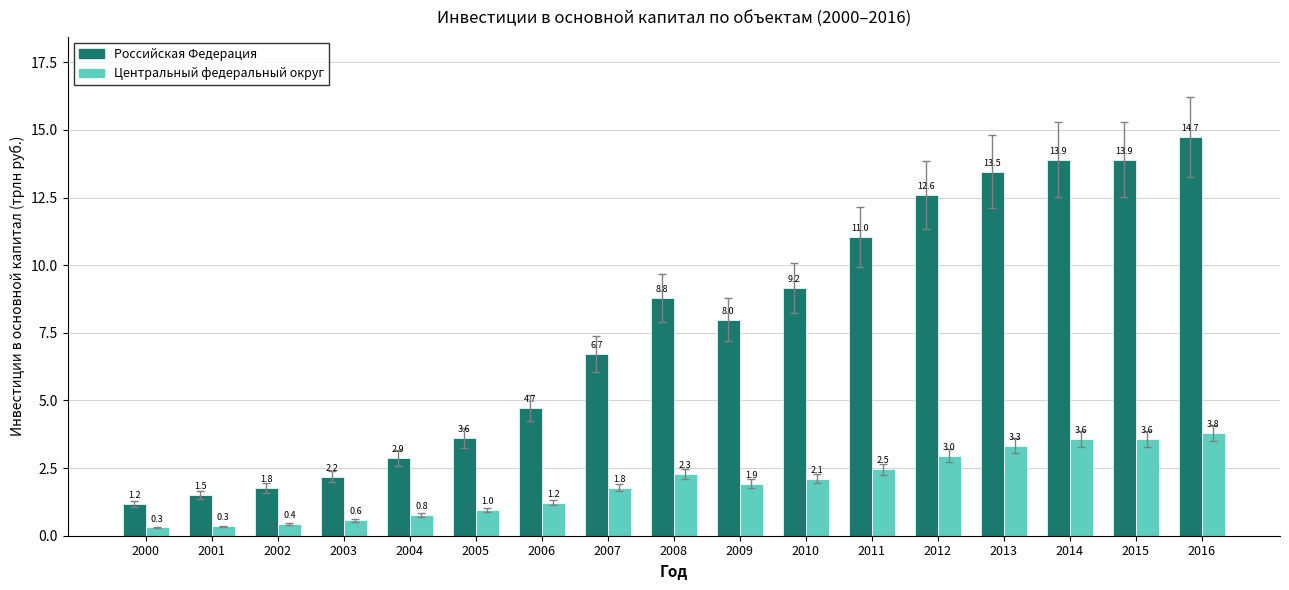

Which series has the widest spread of values?

Российская Федерация